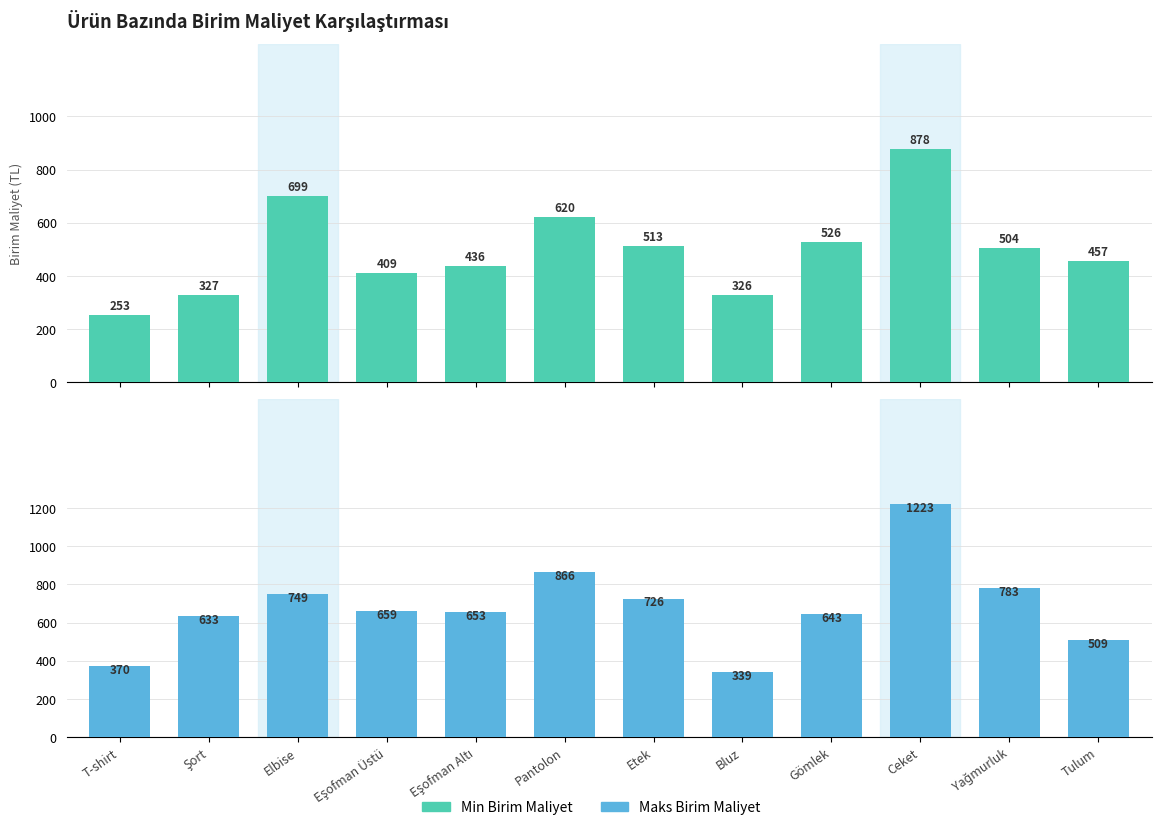

What is the sum of all Min Birim Maliyet values?

5948